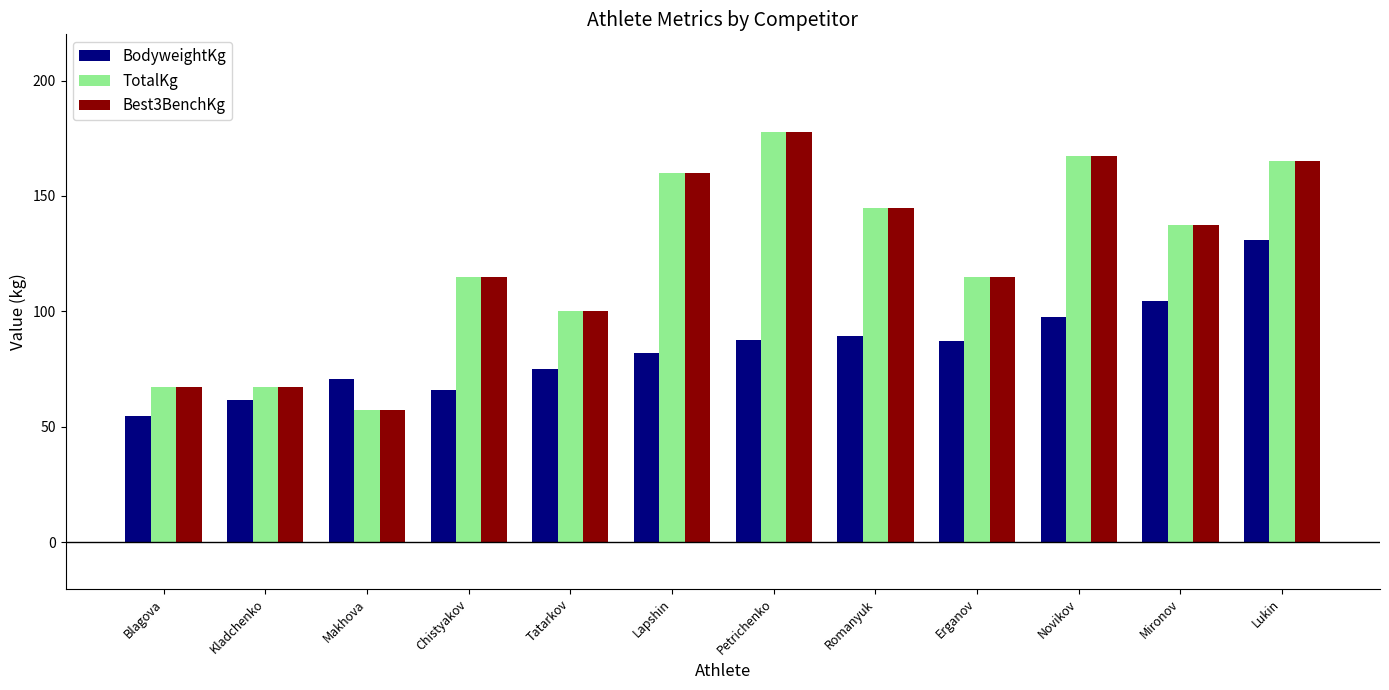

How many series are shown in this chart?

3